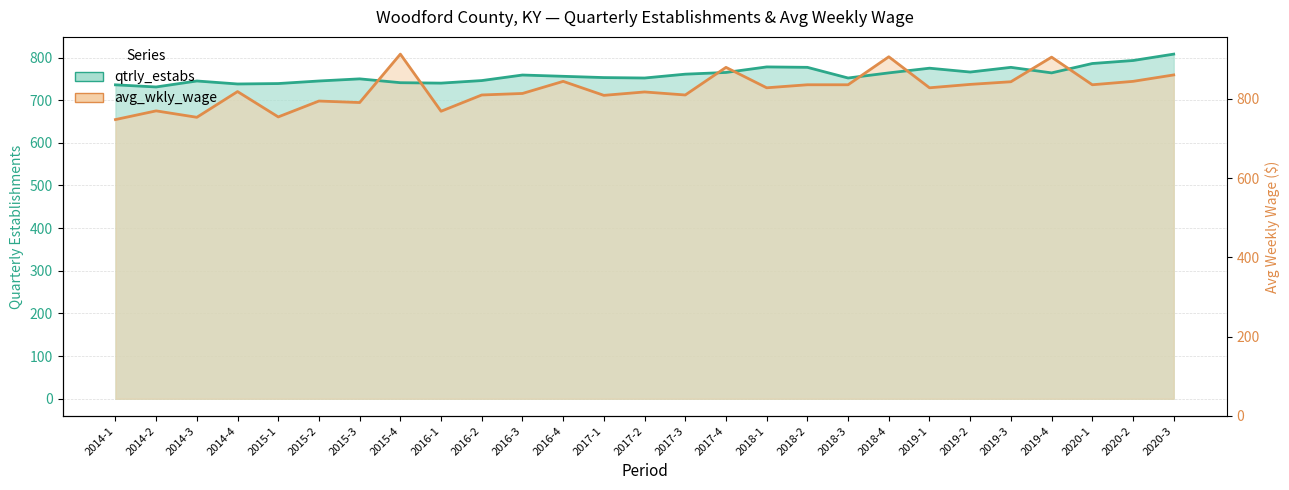

Is the value of avg_wkly_wage at 2020-1 greater than the value of qtrly_estabs at 2014-4?

No